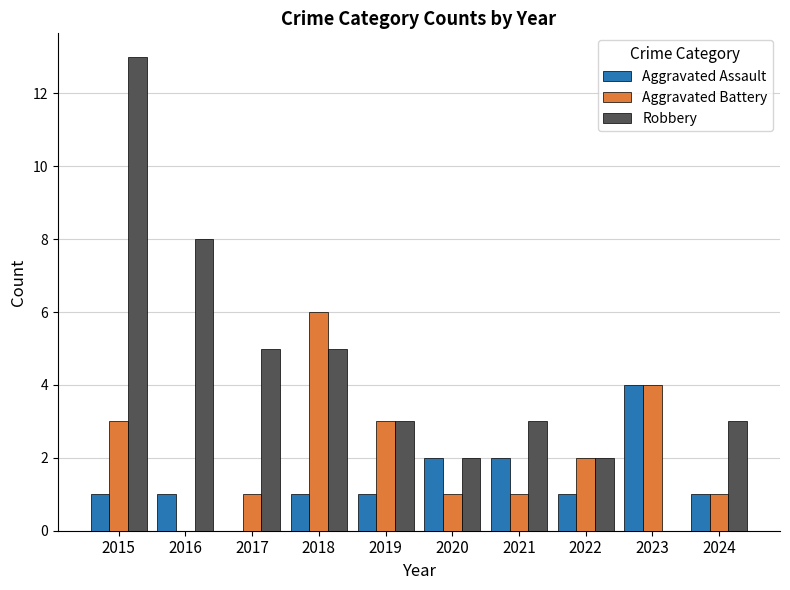

Which series has the widest spread of values?

Robbery